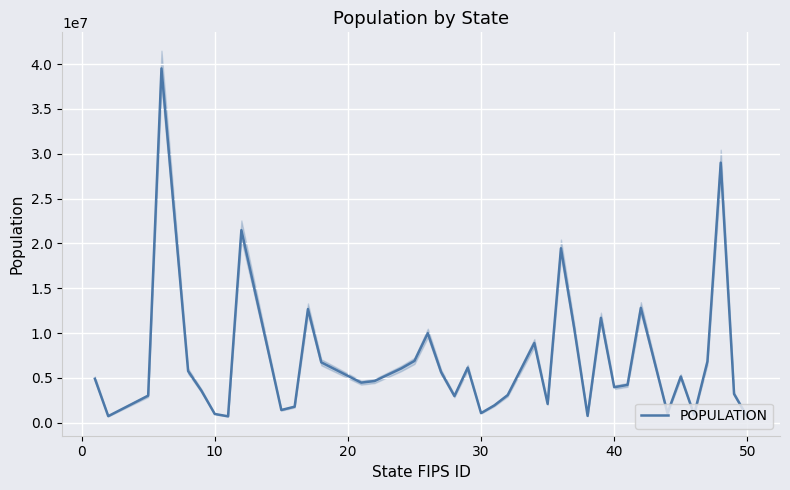

What is the highest value of the POPULATION series?

39512223